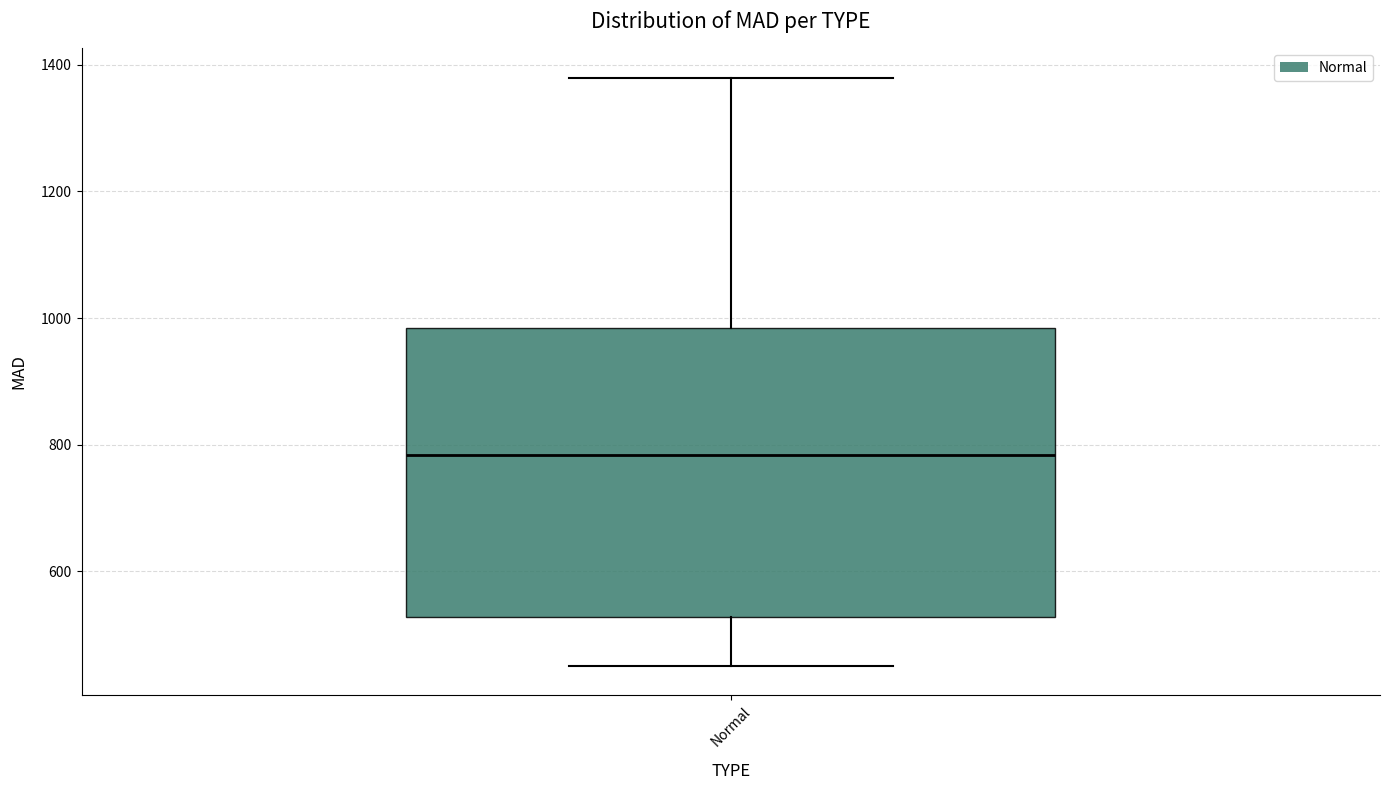

Where is the upper edge of the box for Normal on the y-axis? The values are not printed on the chart, so give them approximately, as read against the axis.

980